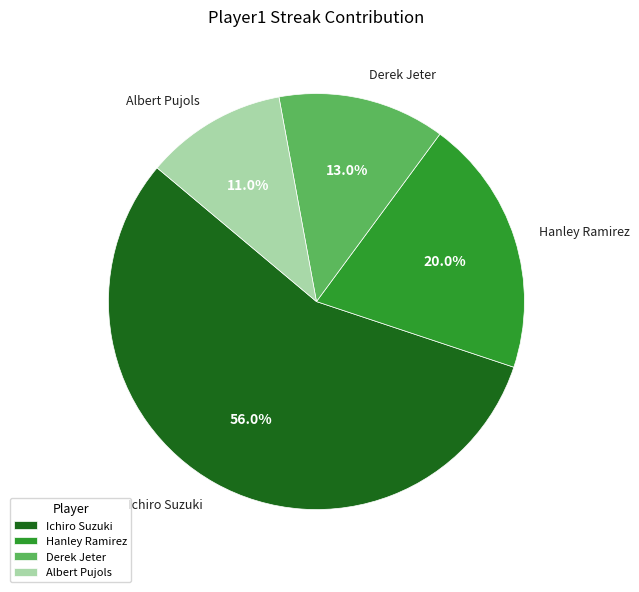

How many segments does this pie chart have?

4